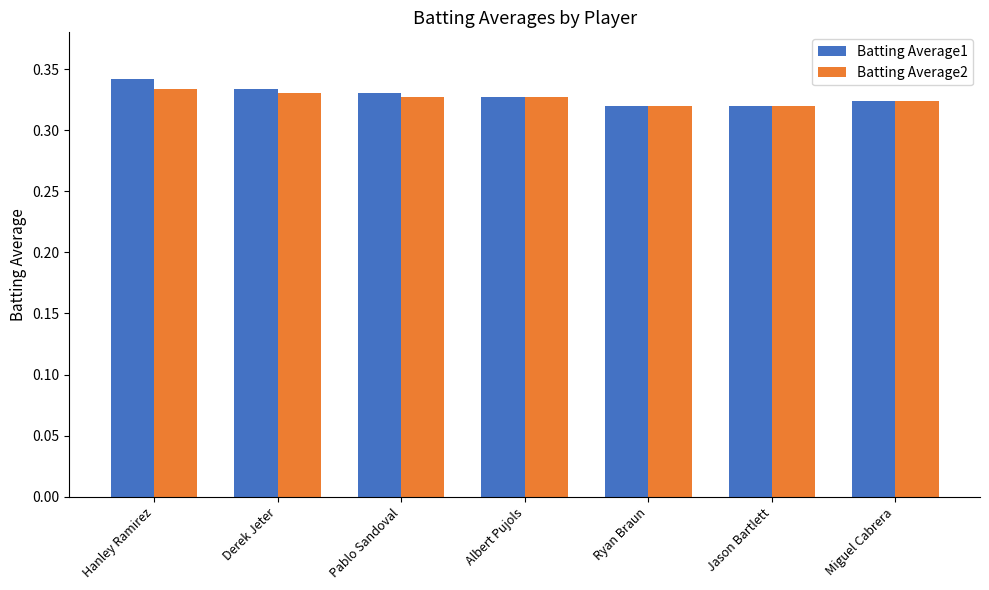

How many groups of bars are there?

7